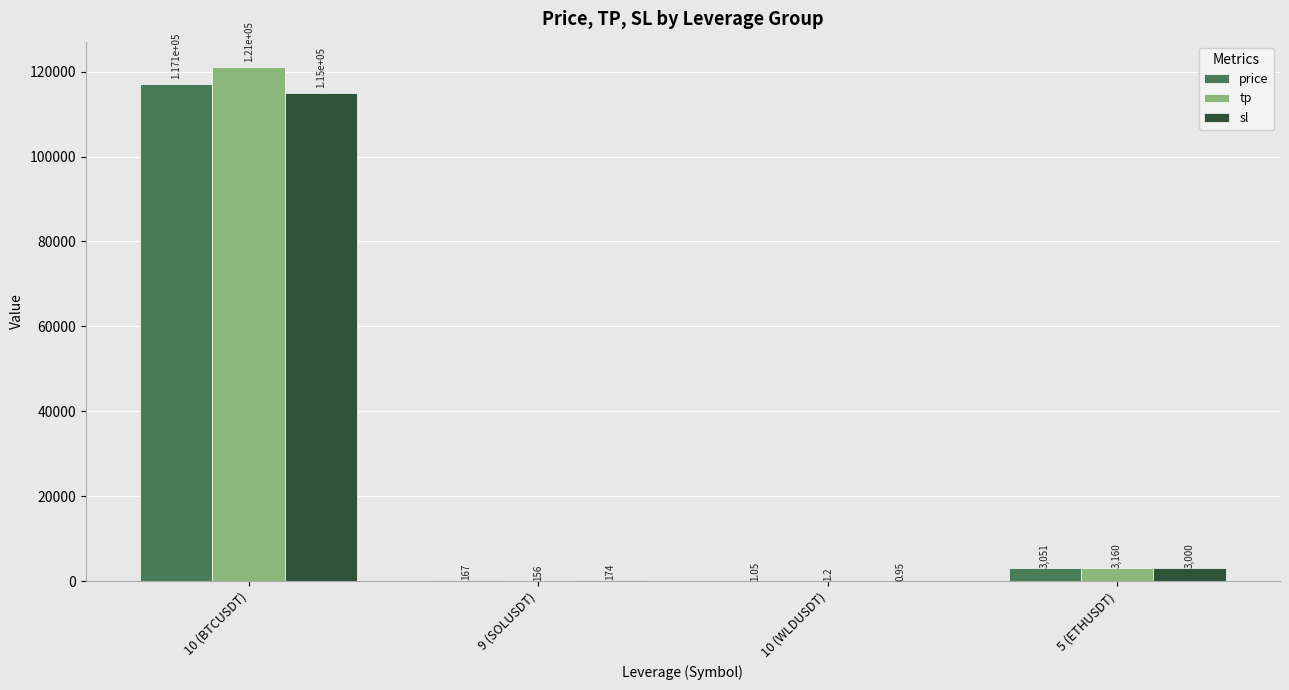

What are all the series names shown in the legend?

price, tp, sl